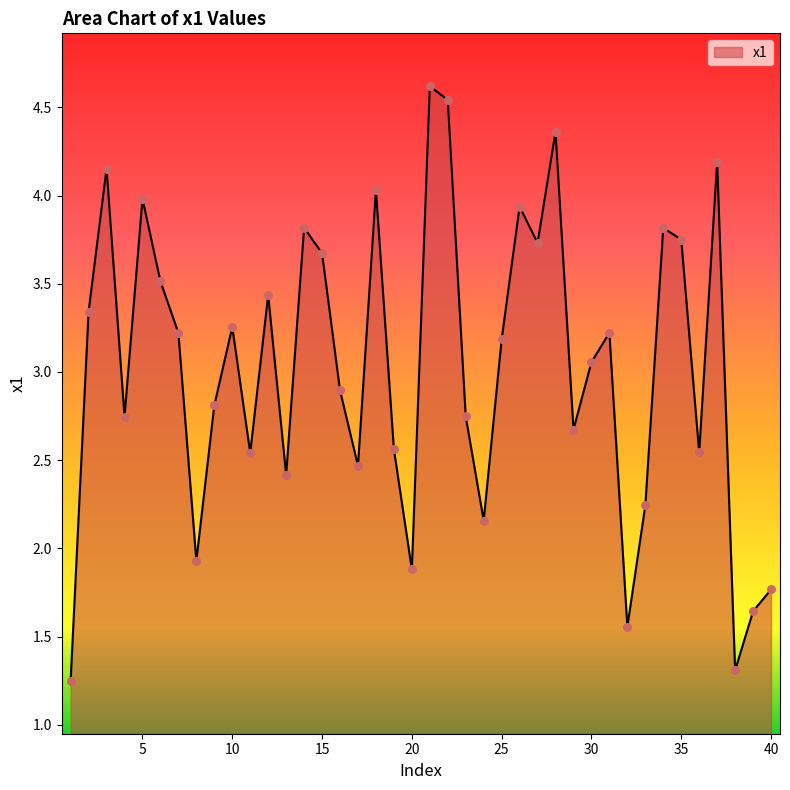

What is the maximum value shown in the chart?

4.6